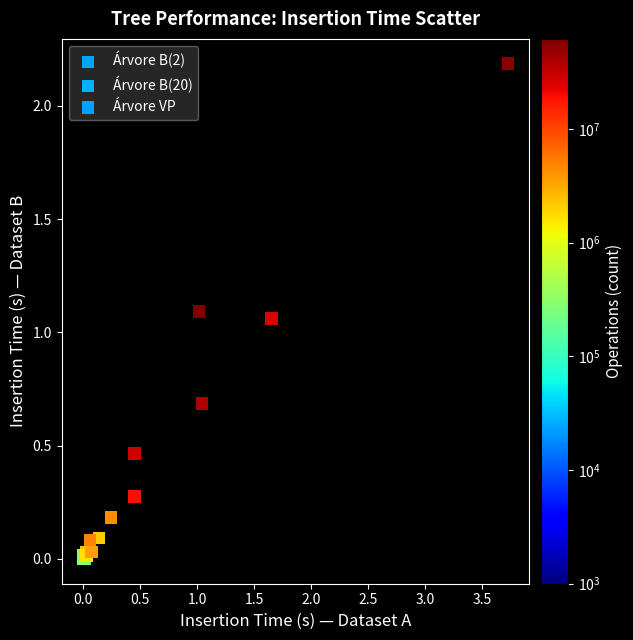

What are all the series names shown in the legend?

Árvore B(2), Árvore B(20), Árvore VP